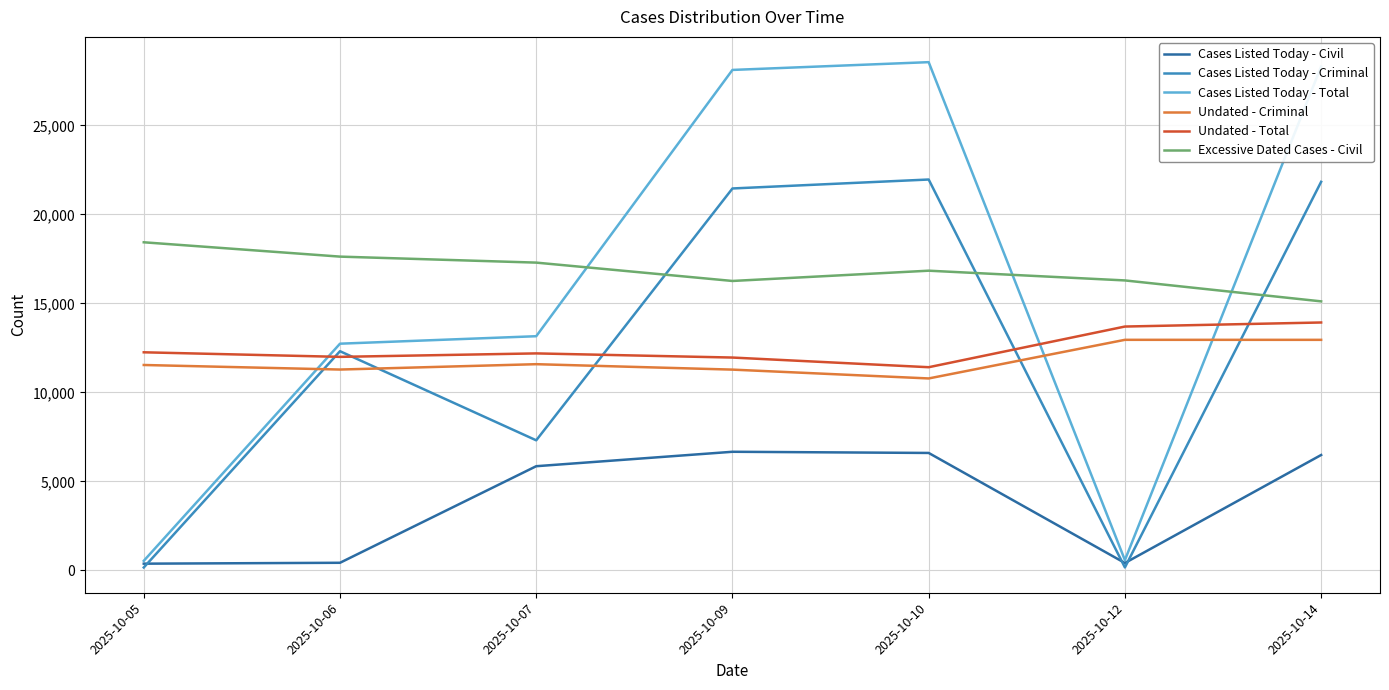

Between which two adjacent categories do Cases Listed Today - Total and Excessive Dated Cases - Civil first intersect?

2025-10-07 and 2025-10-09